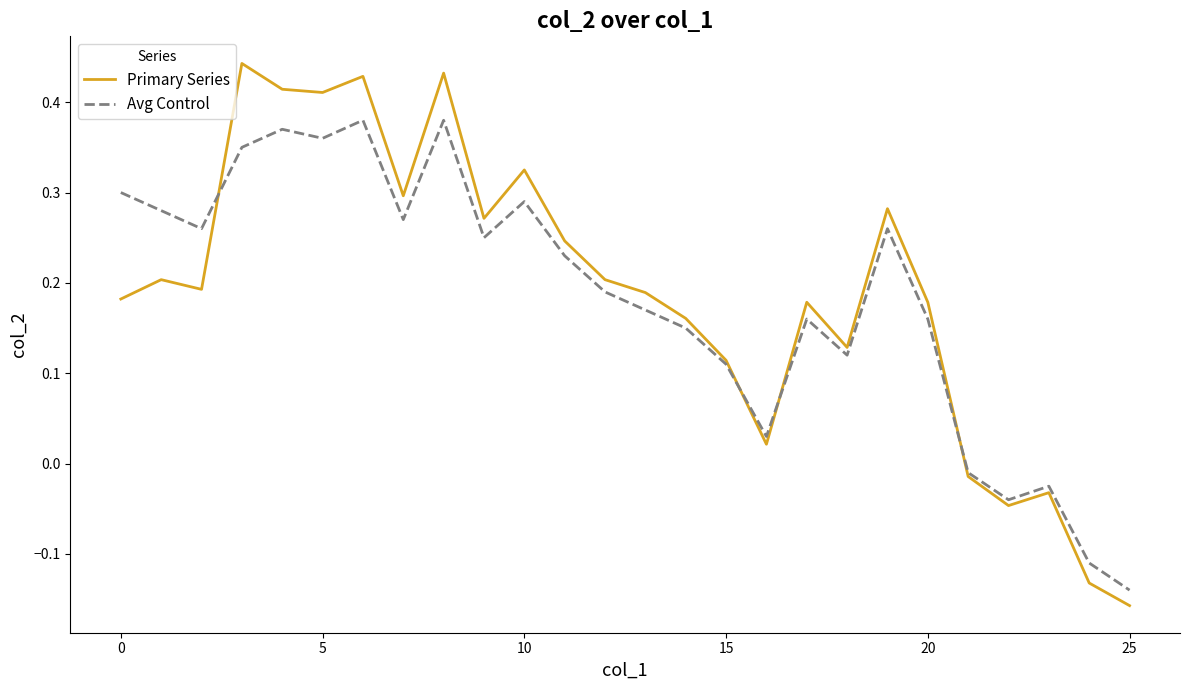

Which series has the widest spread of values?

Primary Series